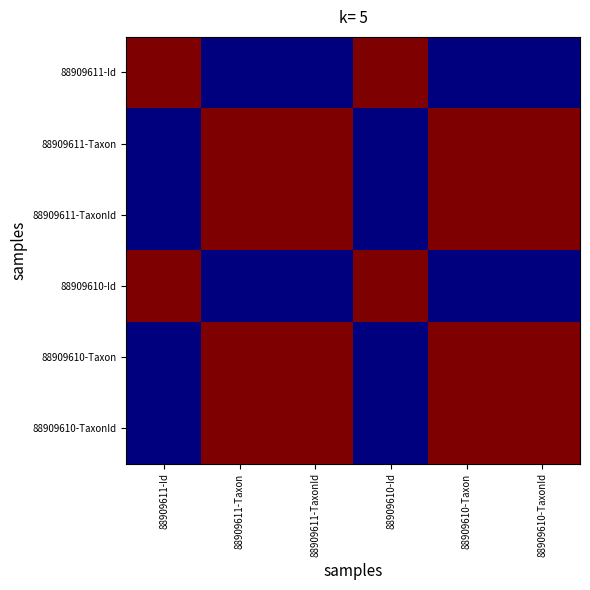

Reading right to left, what are all the values shown in this chart?

88909611-Id: 88909610-TaxonId=0.0	88909610-Taxon=0.0	88909610-Id=1.0	88909611-TaxonId=0.0	88909611-Taxon=0.0	88909611-Id=1.0
88909611-Taxon: 88909610-TaxonId=1.0	88909610-Taxon=1.0	88909610-Id=0.0	88909611-TaxonId=1.0	88909611-Taxon=1.0	88909611-Id=0.0
88909611-TaxonId: 88909610-TaxonId=1.0	88909610-Taxon=1.0	88909610-Id=0.0	88909611-TaxonId=1.0	88909611-Taxon=1.0	88909611-Id=0.0
88909610-Id: 88909610-TaxonId=0.0	88909610-Taxon=0.0	88909610-Id=1.0	88909611-TaxonId=0.0	88909611-Taxon=0.0	88909611-Id=1.0
88909610-Taxon: 88909610-TaxonId=1.0	88909610-Taxon=1.0	88909610-Id=0.0	88909611-TaxonId=1.0	88909611-Taxon=1.0	88909611-Id=0.0
88909610-TaxonId: 88909610-TaxonId=1.0	88909610-Taxon=1.0	88909610-Id=0.0	88909611-TaxonId=1.0	88909611-Taxon=1.0	88909611-Id=0.0